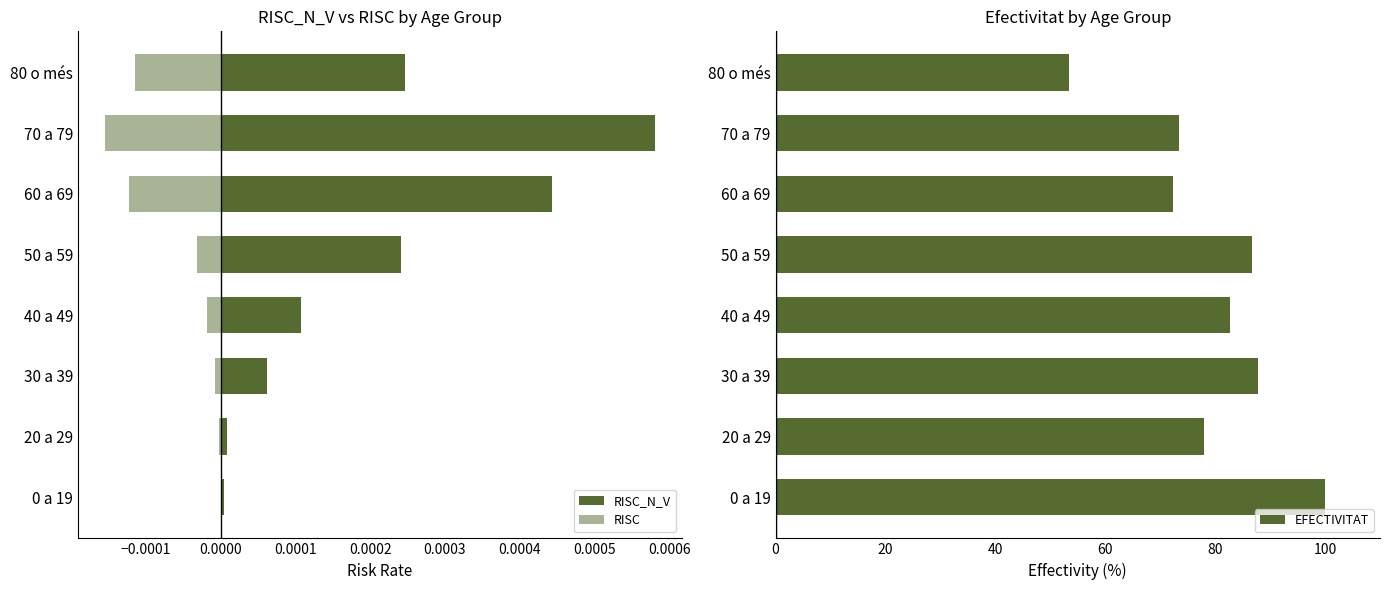

The value of EFECTIVITAT at 70 a 79 is 109.1. True or false?

False